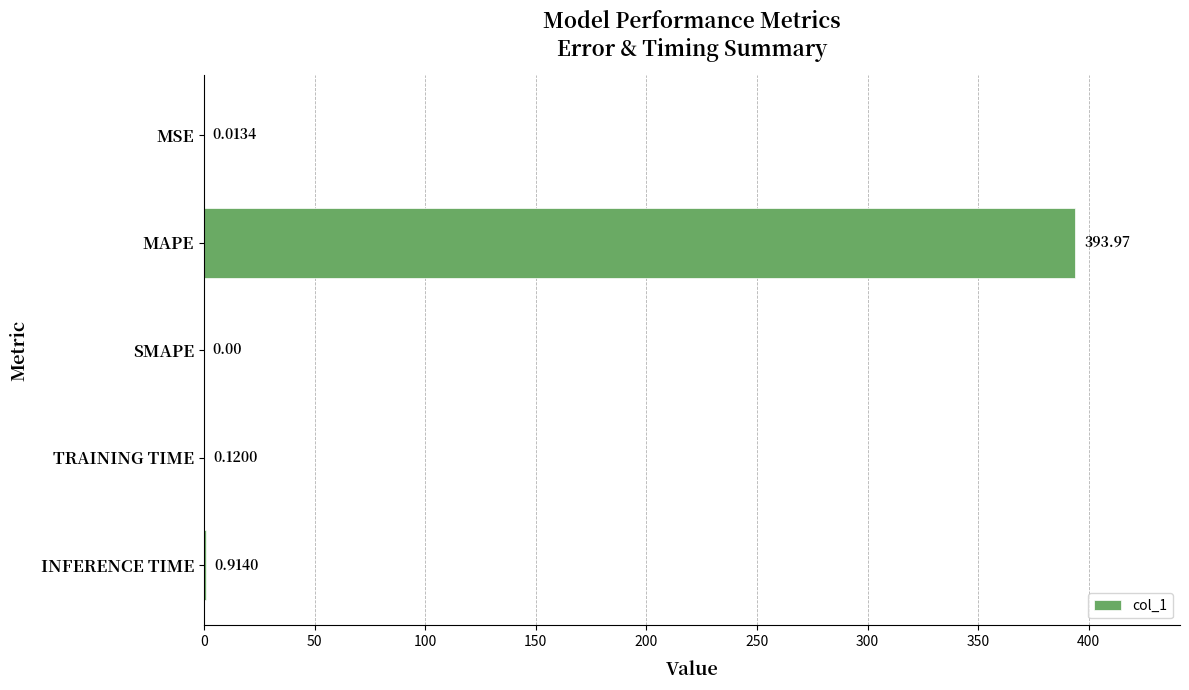

What is the sum of all values?

395.0